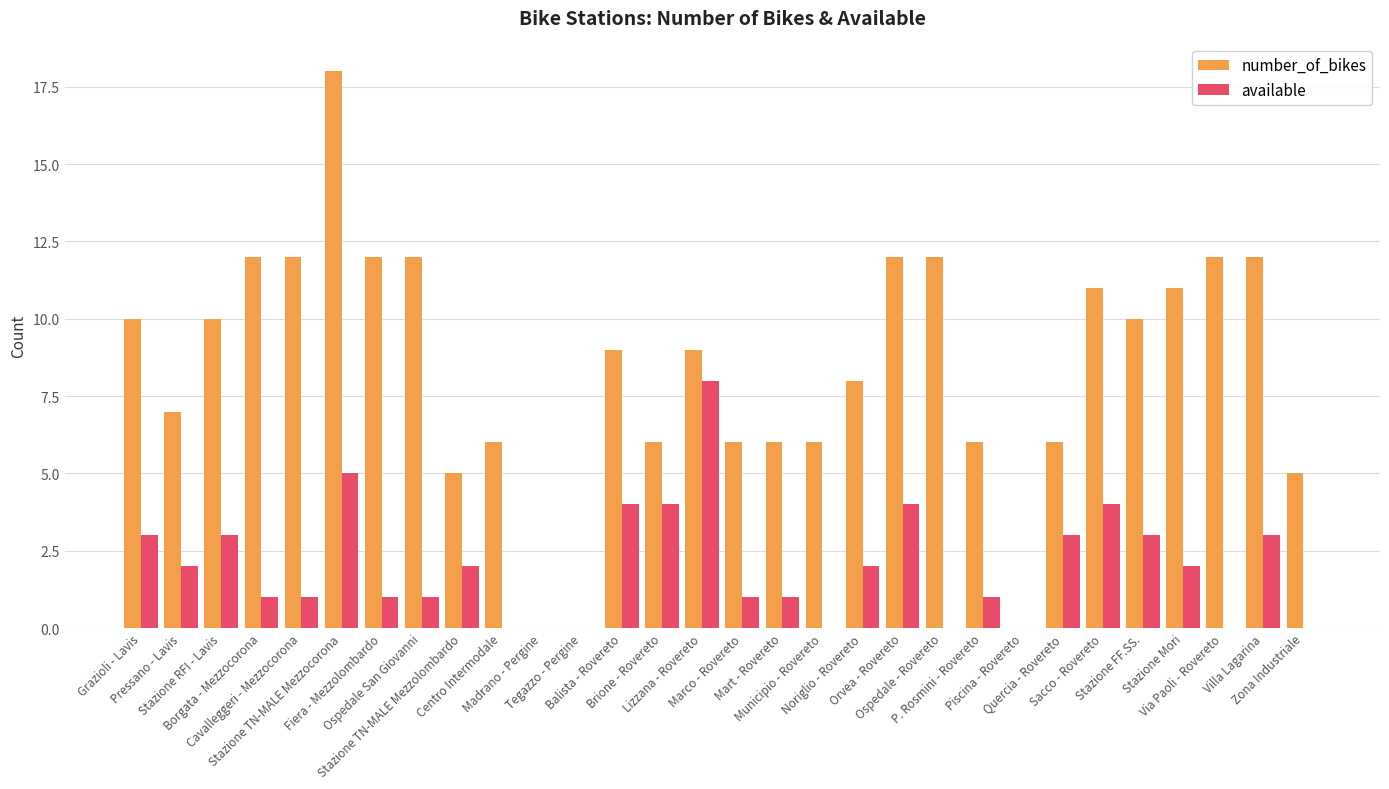

How many data points does each series have?

30